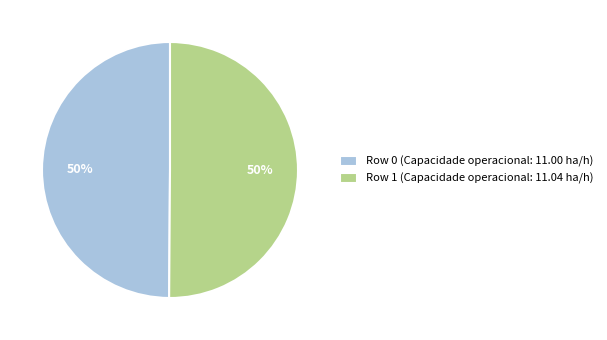

What percentage is the Row 0 slice, to the nearest percent?

50%